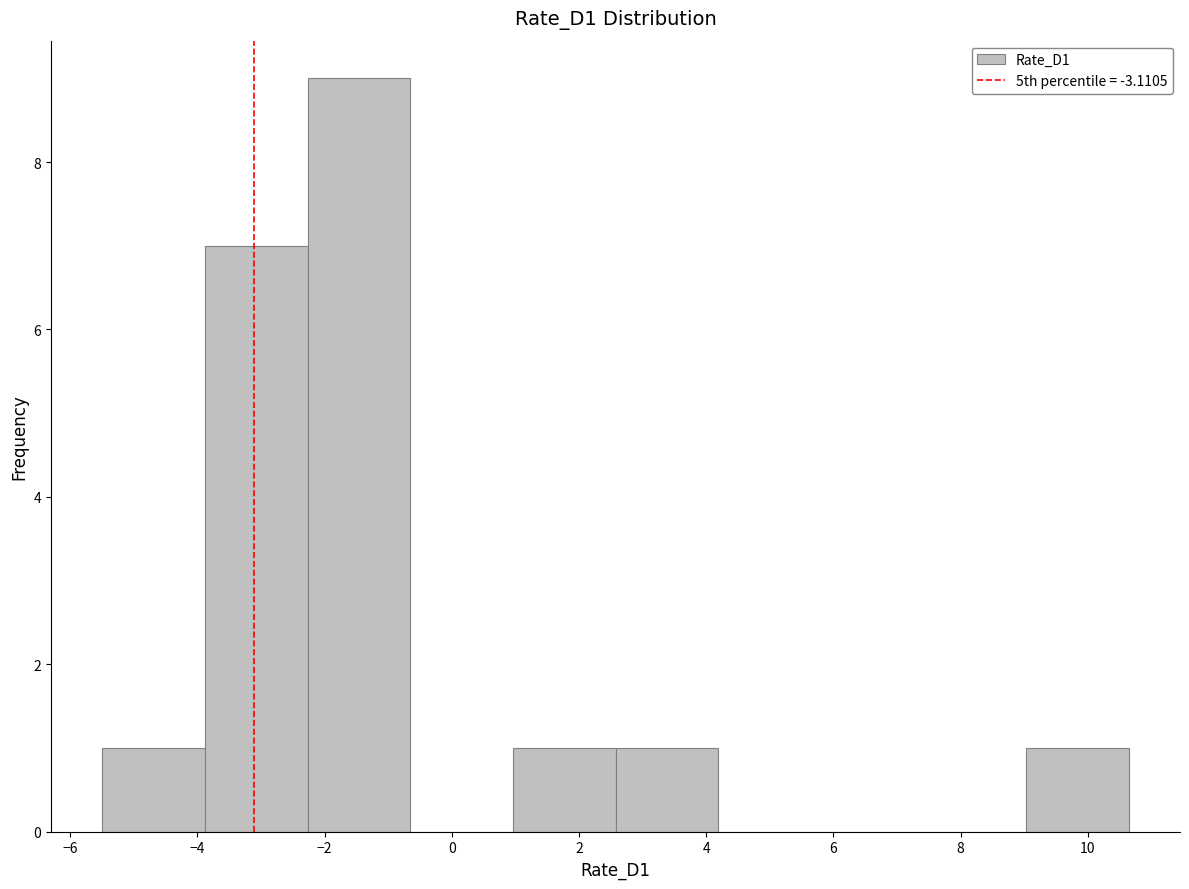

Reading left to right, transcribe this chart: for each bar, give the range it covers on the x-axis and its height. Neither the bar edges nor the heights are printed on the chart, so give them approximately, as read against the axes.

-5.4 to -3.8: 1
-3.8 to -2.2: 7
-2.2 to -0.6: 9
-0.6 to 1.0: 0
1.0 to 2.6: 1
2.6 to 4.2: 1
4.2 to 5.8: 0
5.8 to 7.4: 0
7.4 to 9.0: 0
9.0 to 10.6: 1